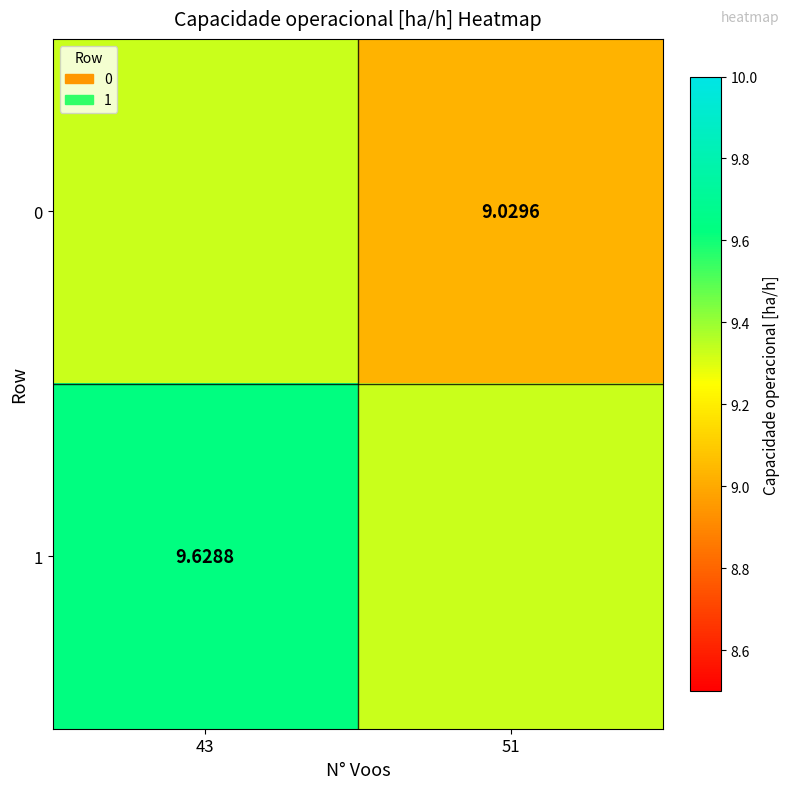

At how many categories does at least one series exceed 9?

2